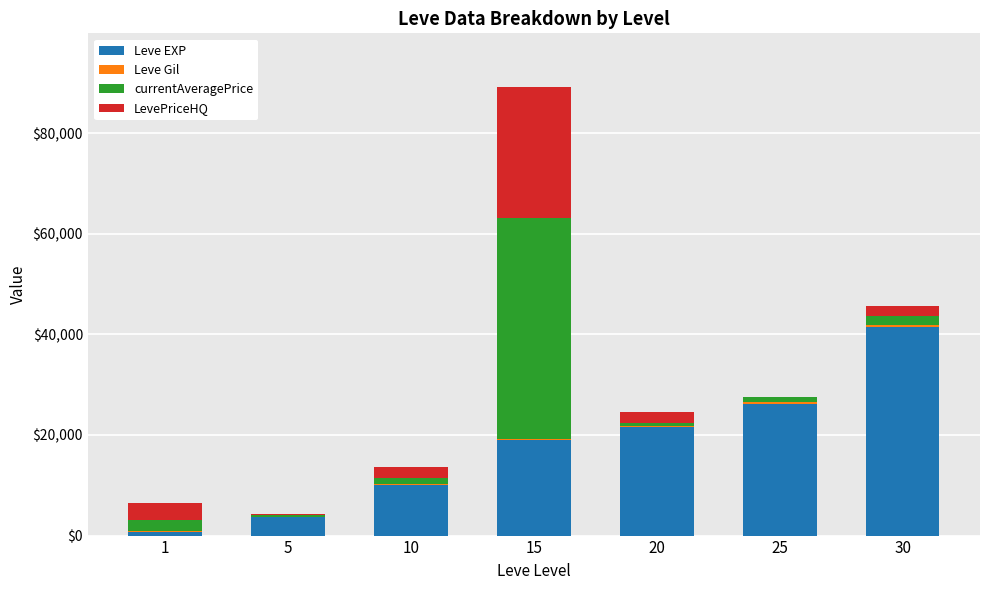

What is the highest value of the Leve EXP series?

41410